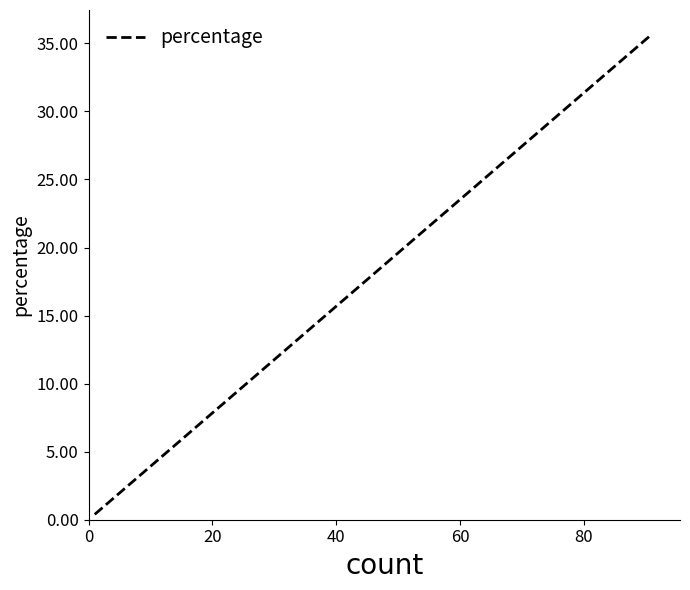

The value at 11 is 11.7. True or false?

False